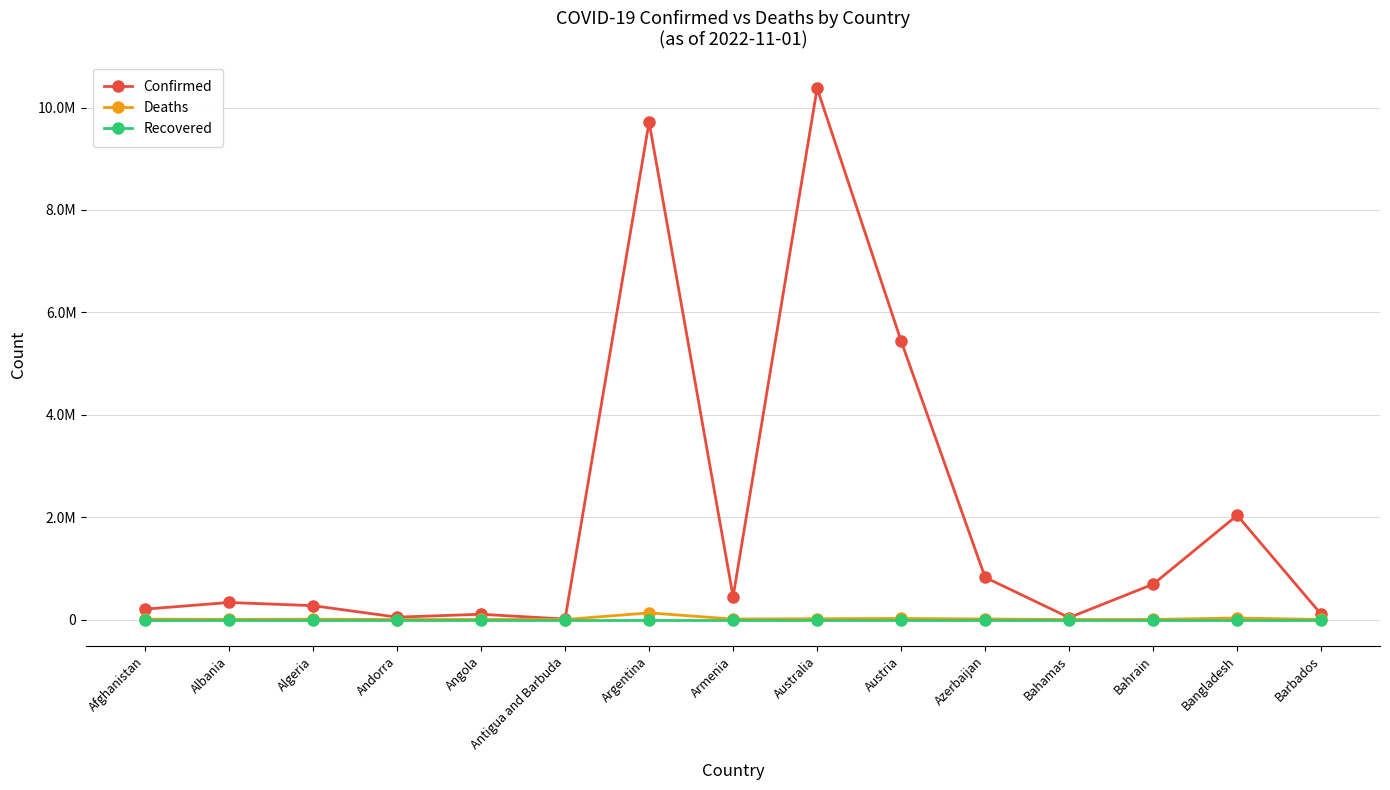

What are all the series names shown in the legend?

Confirmed, Deaths, Recovered